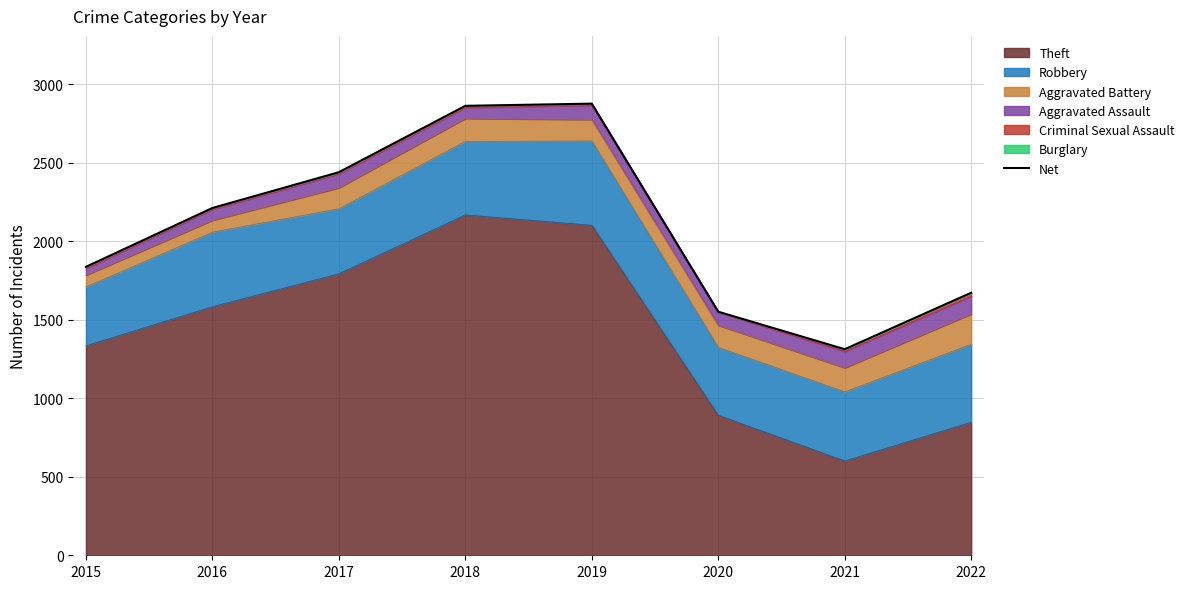

The chart shows a value of 2661 at 2022. True or false?

False